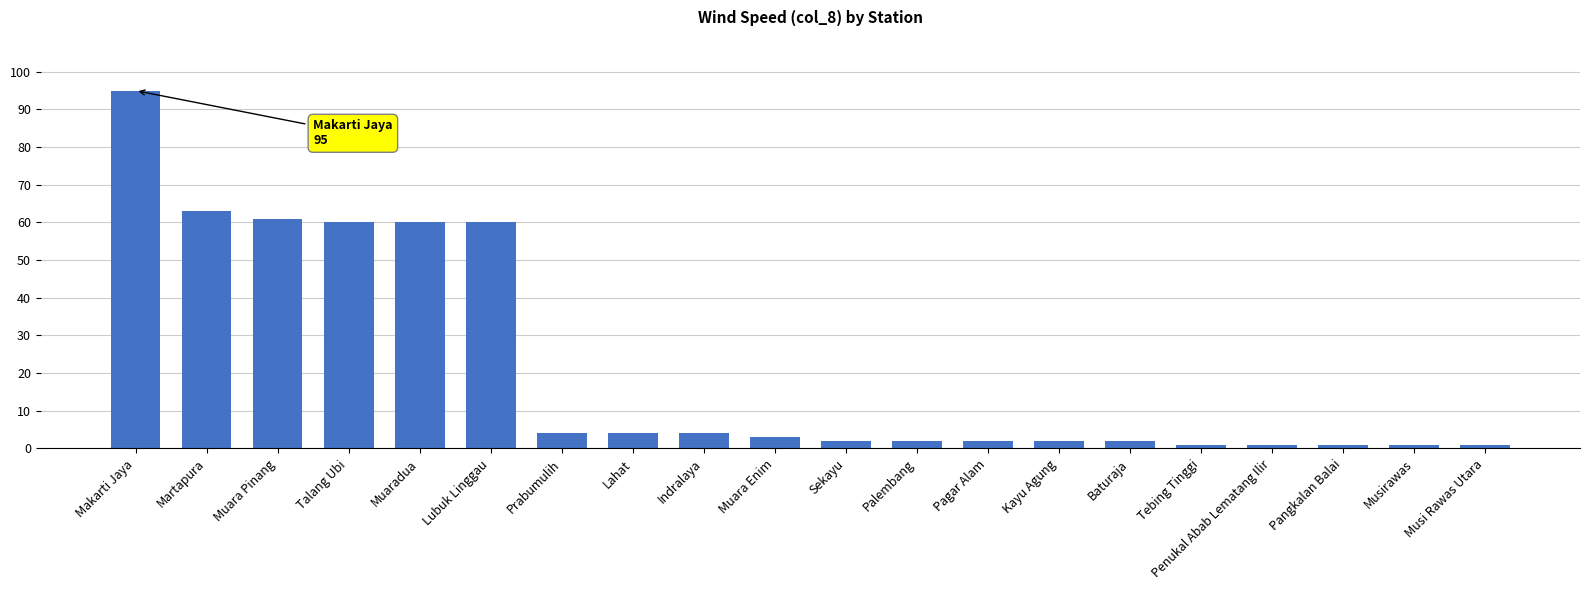

Reading left to right, transcribe all the data shown in this chart.

95	63	61	60	60	60	4	4	4	3	2	2	2	2	2	1	1	1	1	1